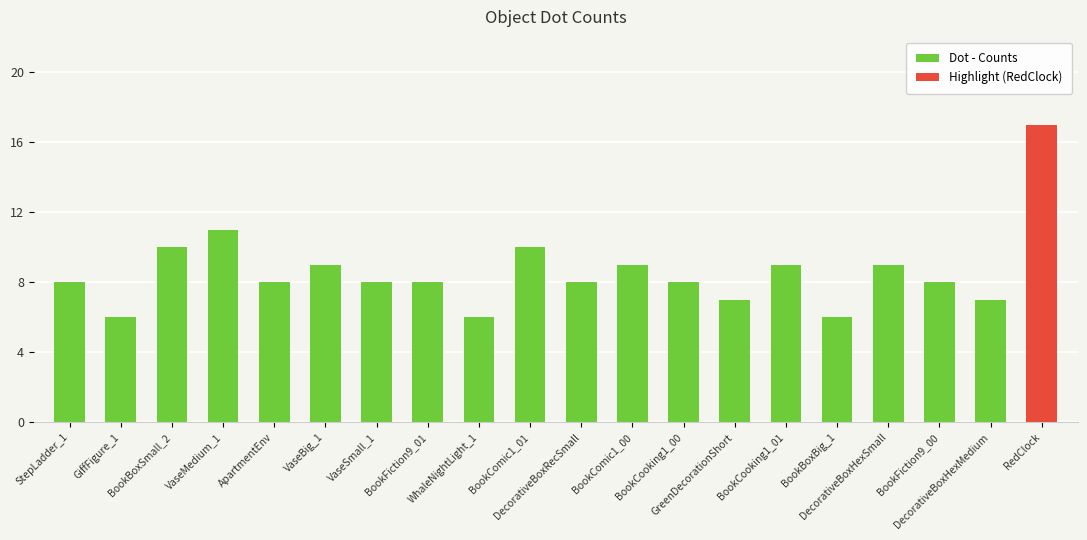

The chart shows a value of 8 at BookFiction9_01. True or false?

True